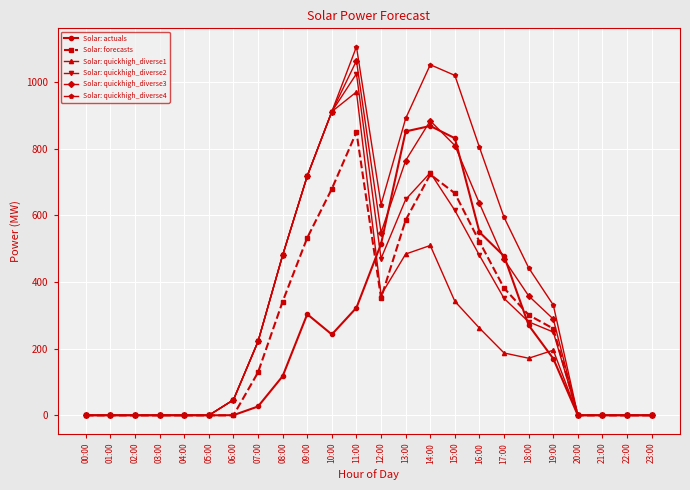

What is the value of the Solar: quickhigh_diverse4 point at the 20th from the left?

331.0